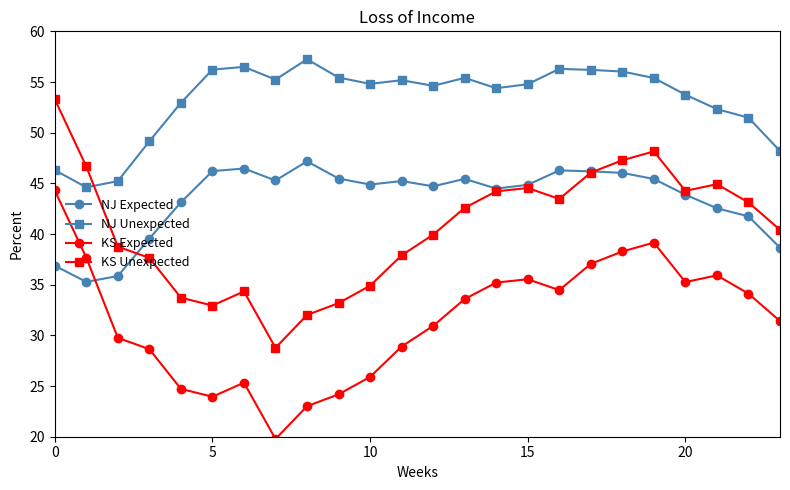

True or false: NJ Expected and KS Expected intersect in this chart.

True